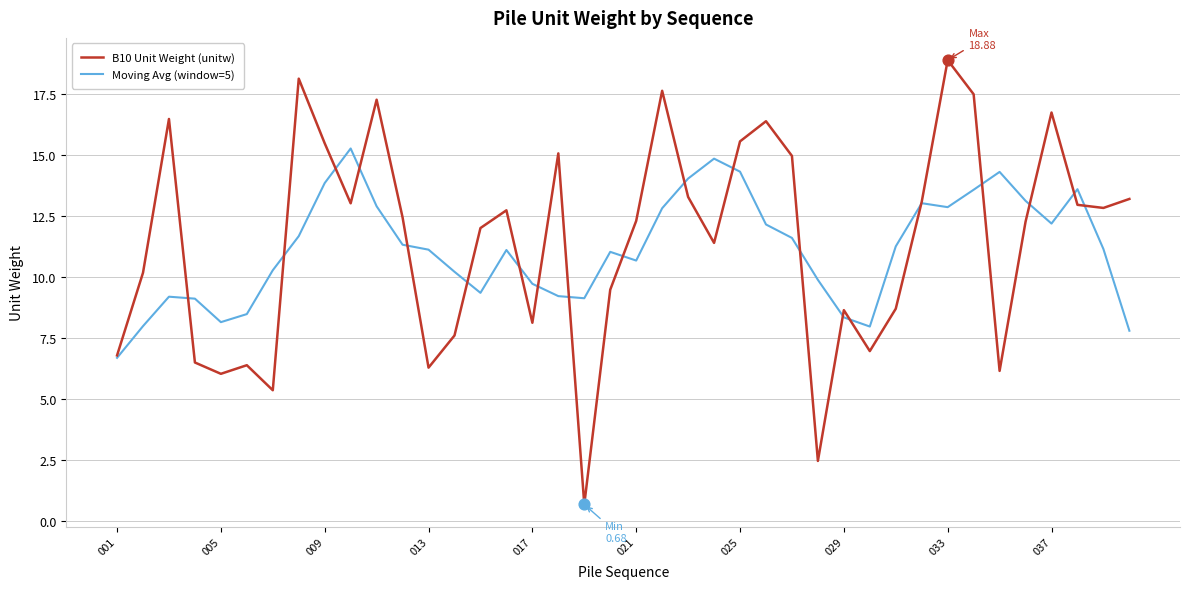

Which series has the widest spread of values?

B10 Unit Weight (unitw)